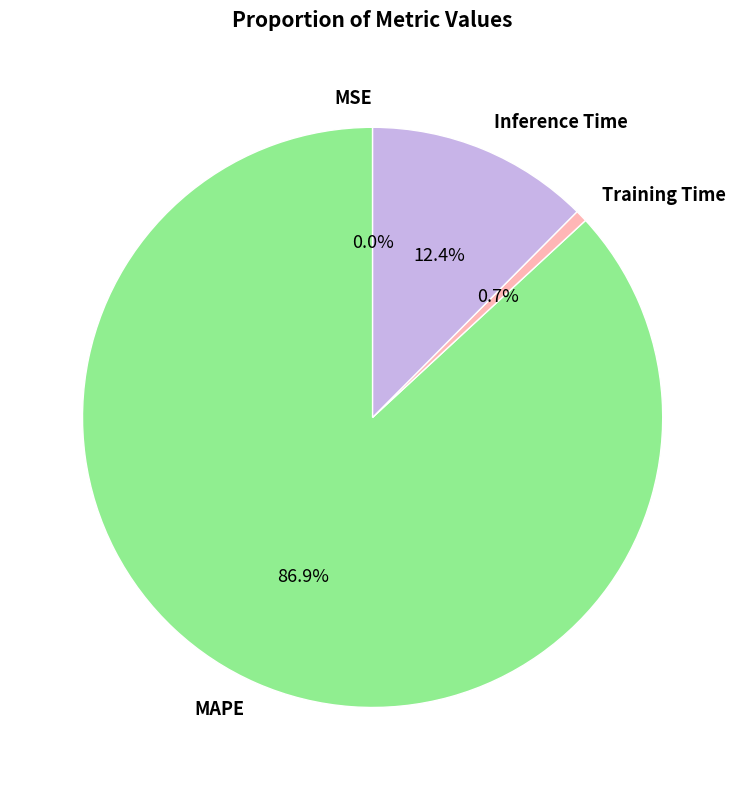

Is there any slice that represents more than half of the pie?

Yes